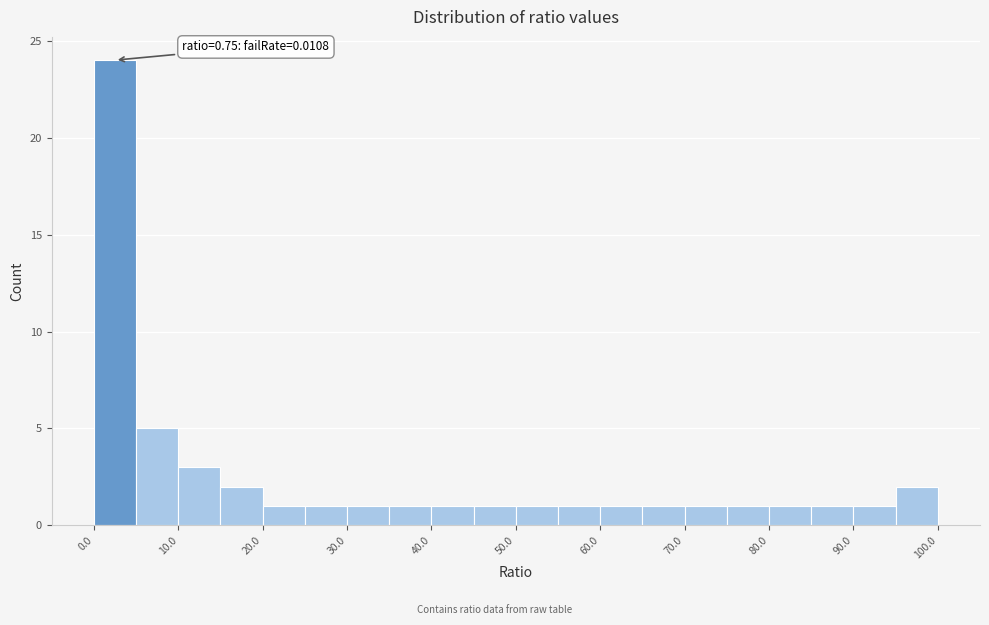

Which range on the x-axis has the tallest bar?

0 to 5